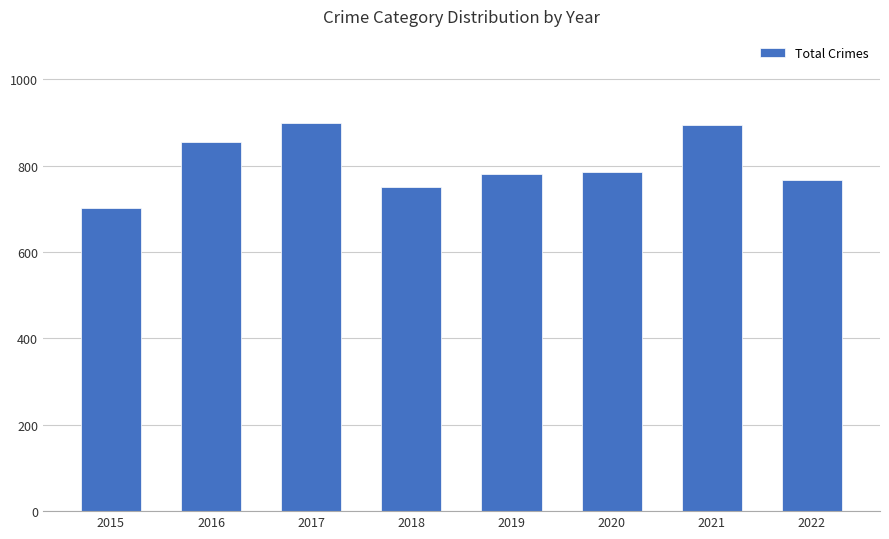

What is the smallest value displayed?

702